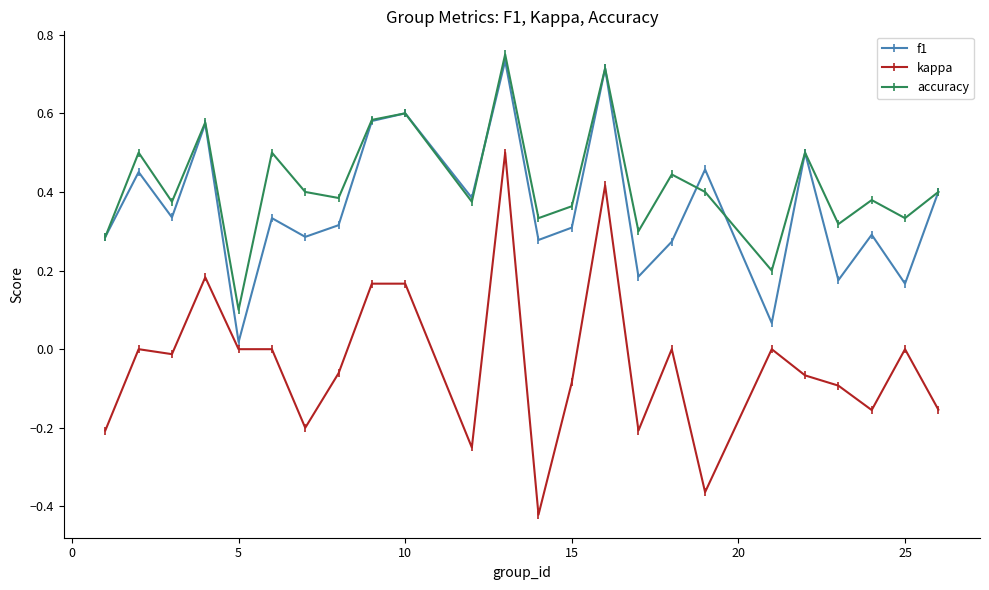

True or false: kappa and accuracy cross at least once.

False